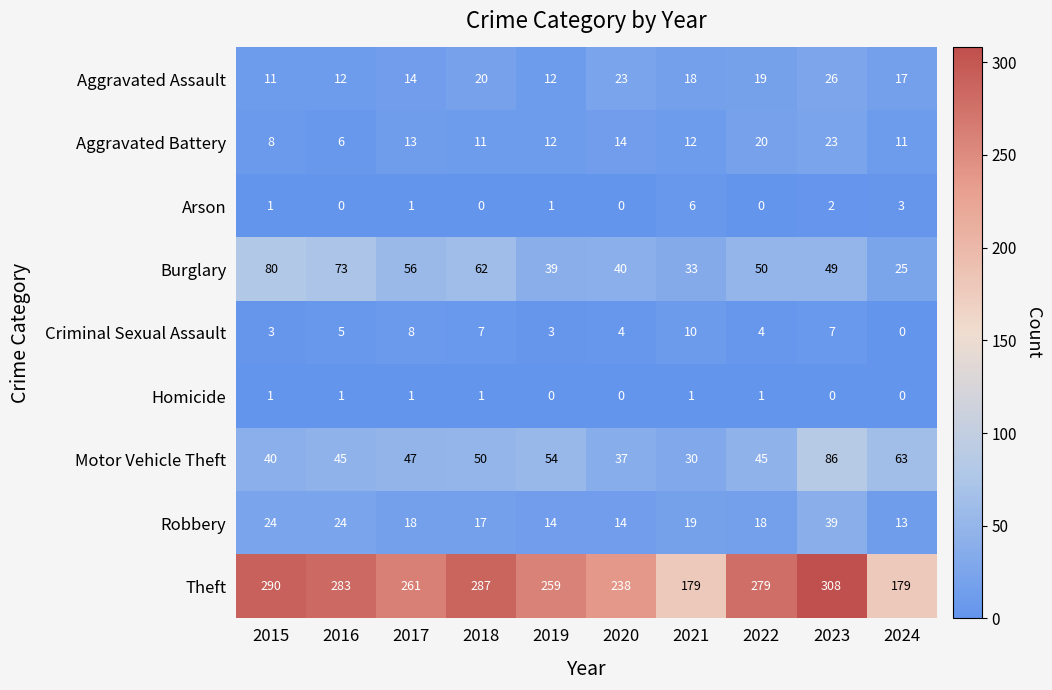

What is the difference between the highest and lowest values at 2023?

308